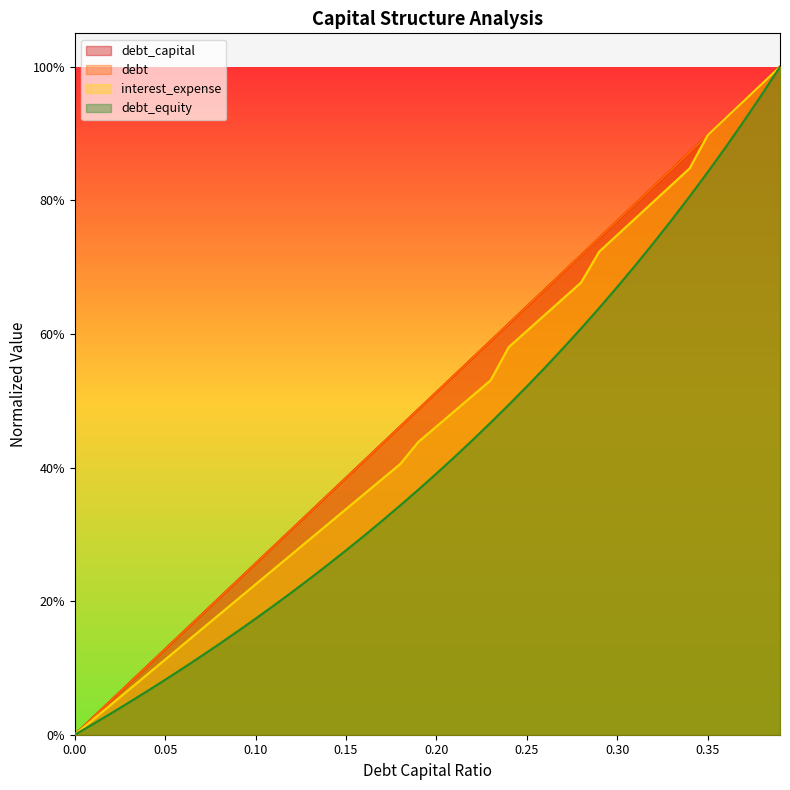

Is the value of interest_expense at 0.2 greater than the value of debt at 0.2?

No